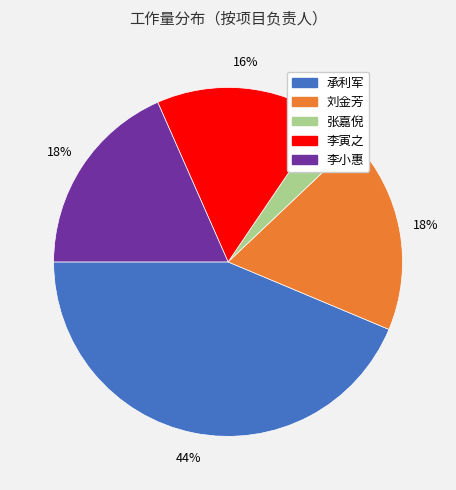

The 张嘉倪 slice represents 3% of the pie. True or false?

True